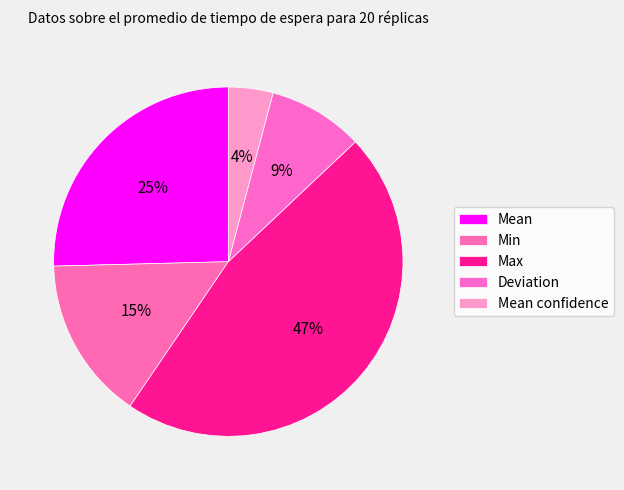

Is there a majority slice in this chart?

No